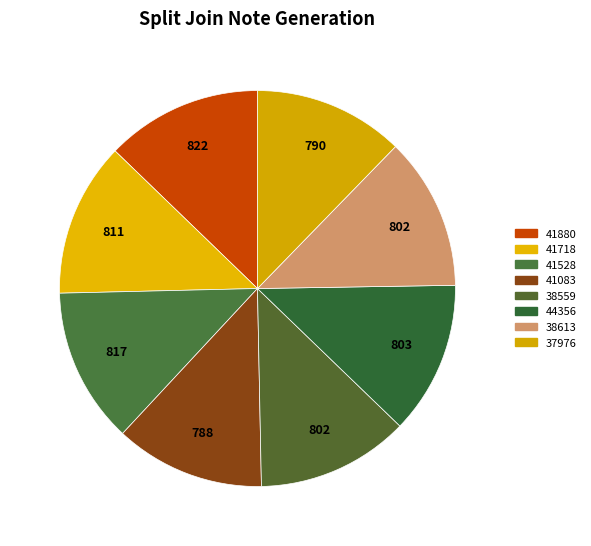

How many slices are in this pie chart?

8